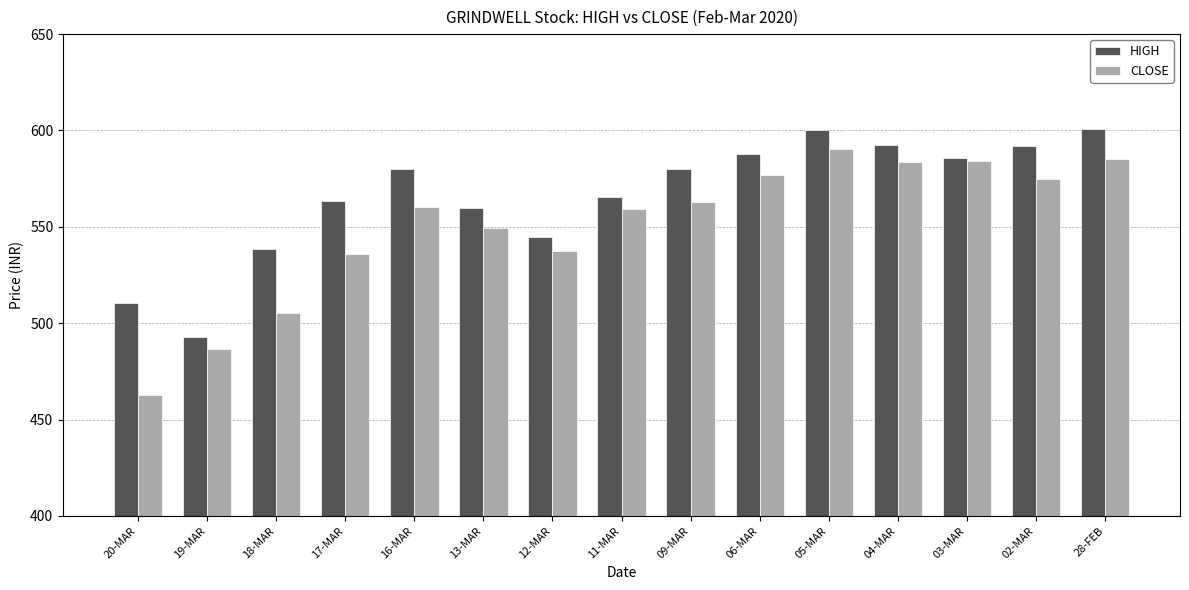

Rank the series by their maximum value, from lowest to highest.

CLOSE, HIGH